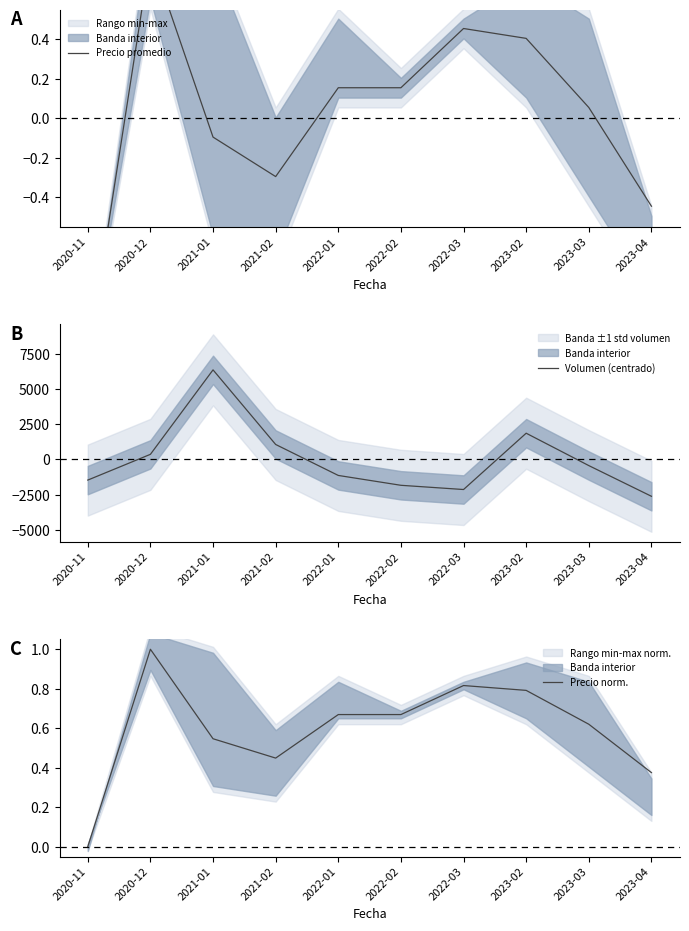

After their last crossing, which series has the higher values: Precio promedio or Volumen (centrado)?

Precio promedio